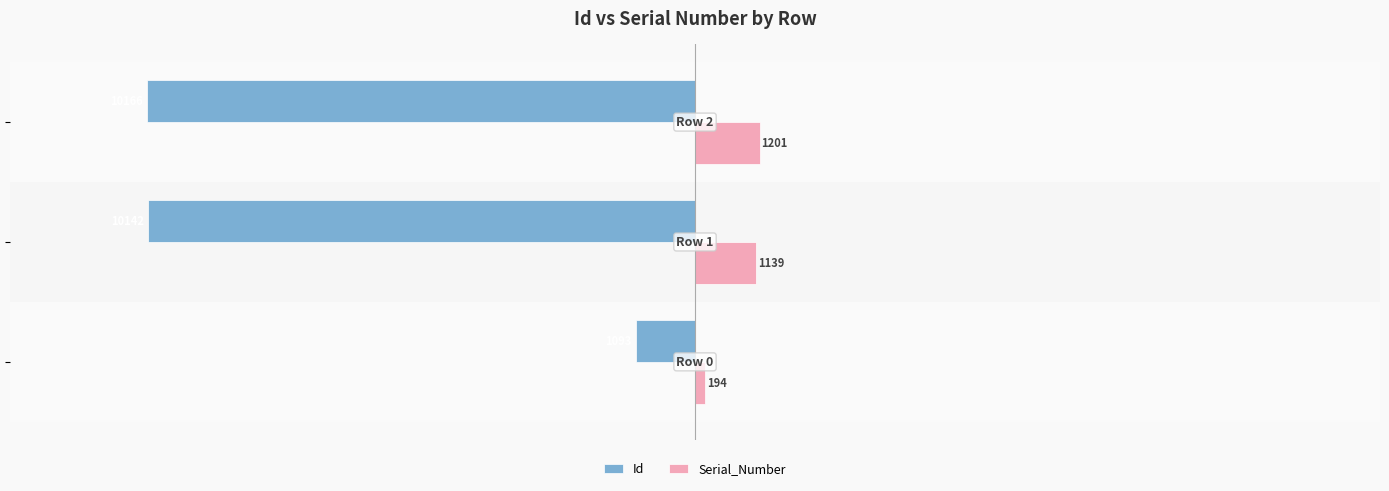

Which series has the widest spread of values?

Id